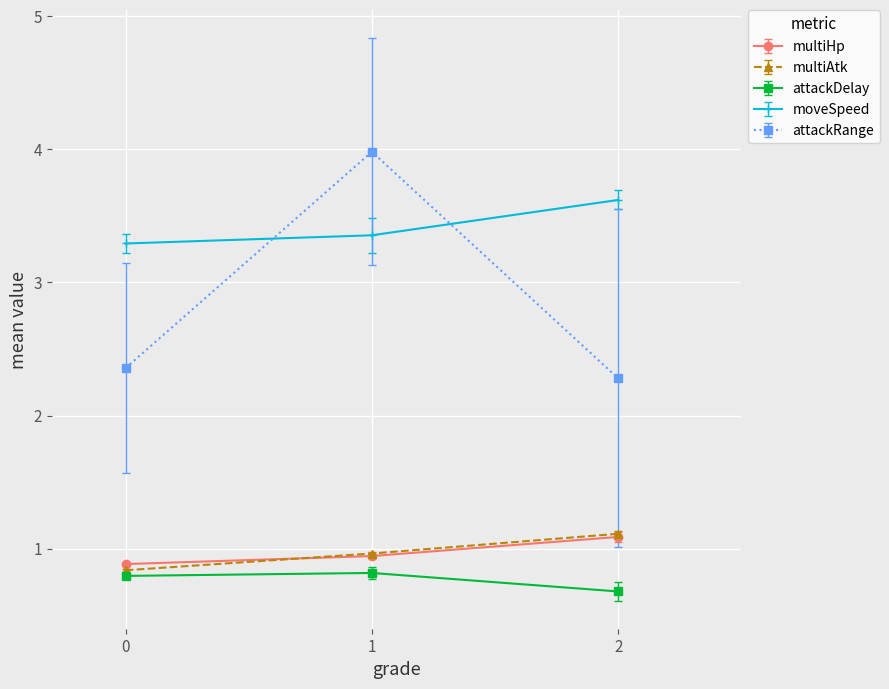

What is the sum of all multiHp values?

2.9